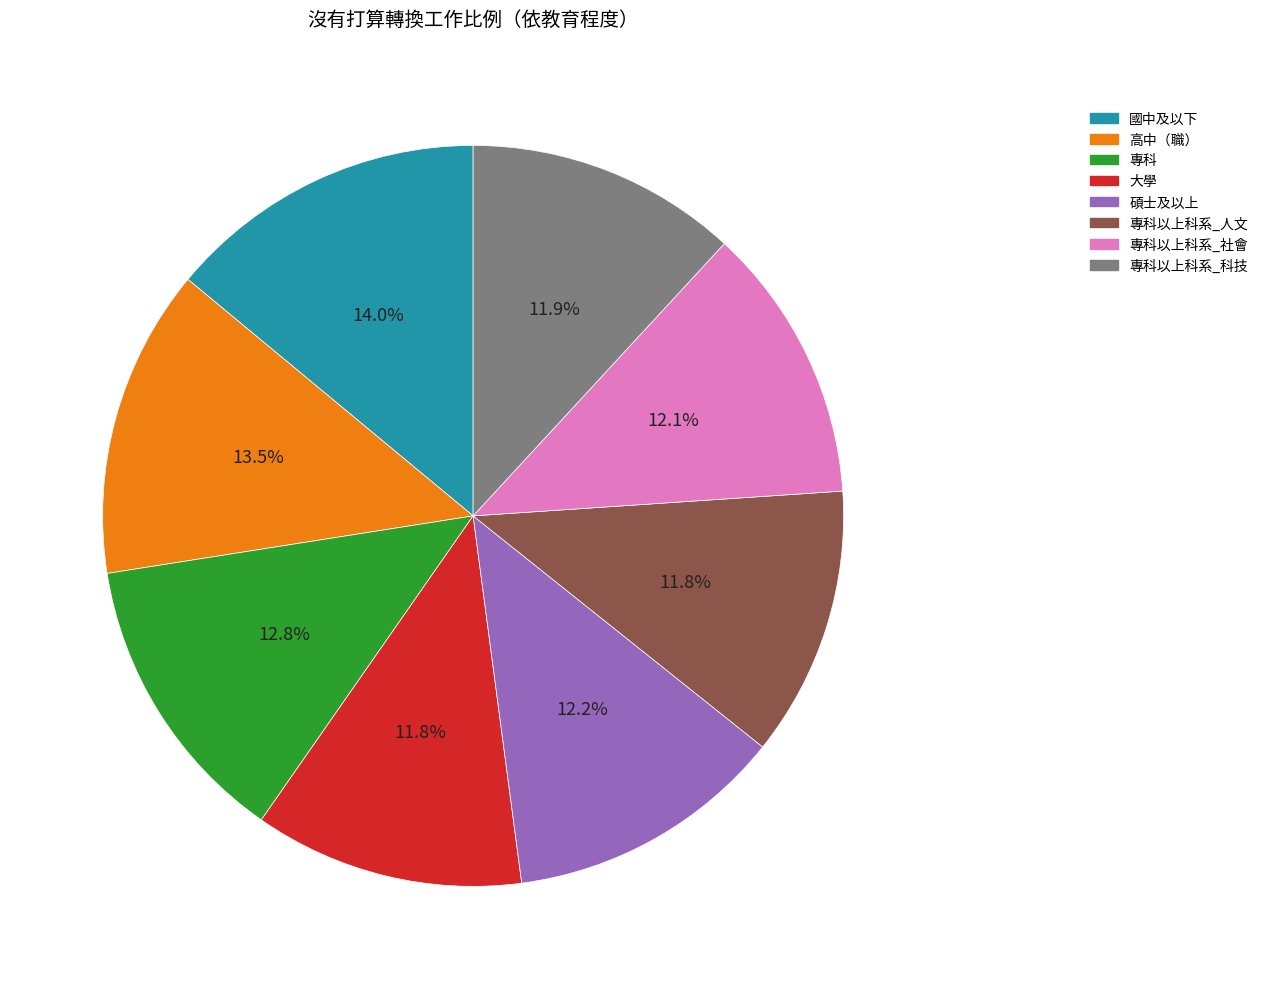

Approximately how many times larger is the value at 高中（職） compared to 碩士及以上?

1.1